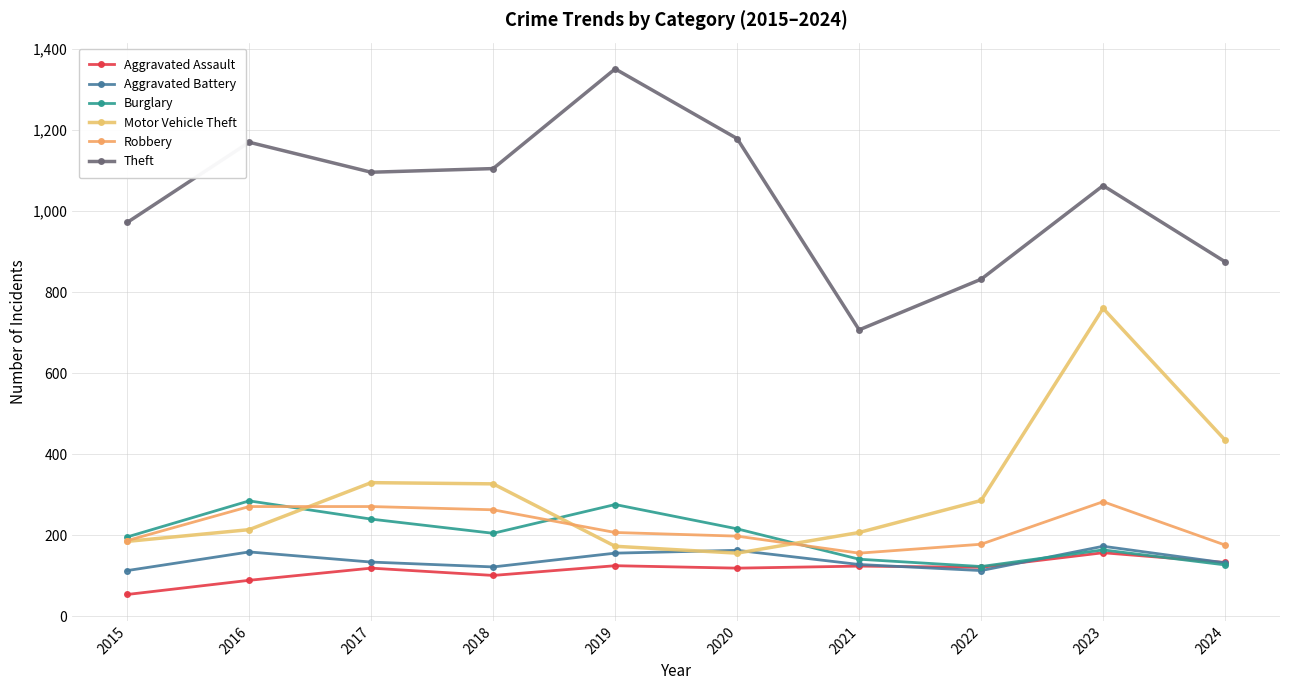

How many distinct data groups are displayed?

6